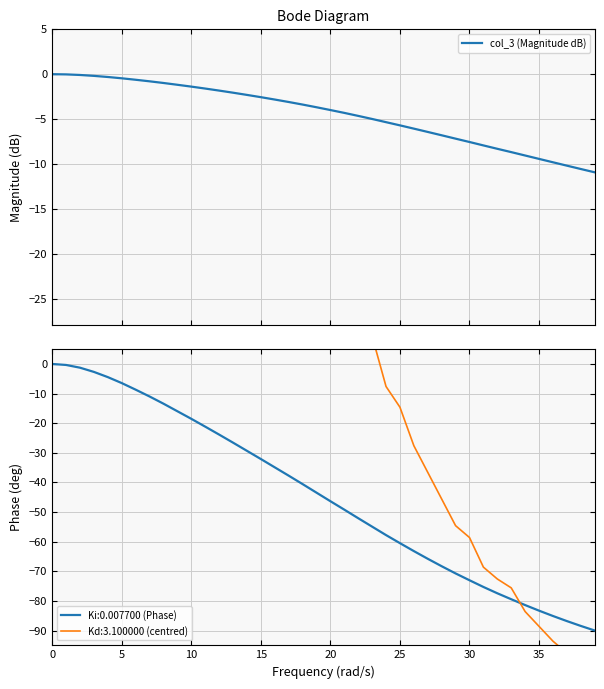

Is it true that Ki:0.007700 (Phase) equals -83.3 at 35?

True